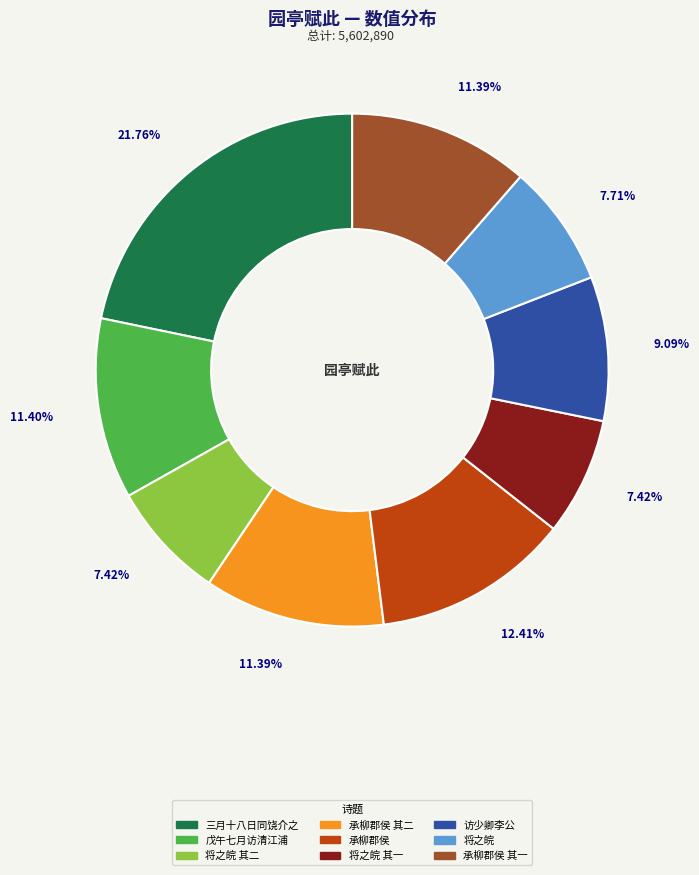

Is there any slice that represents more than half of the pie?

No